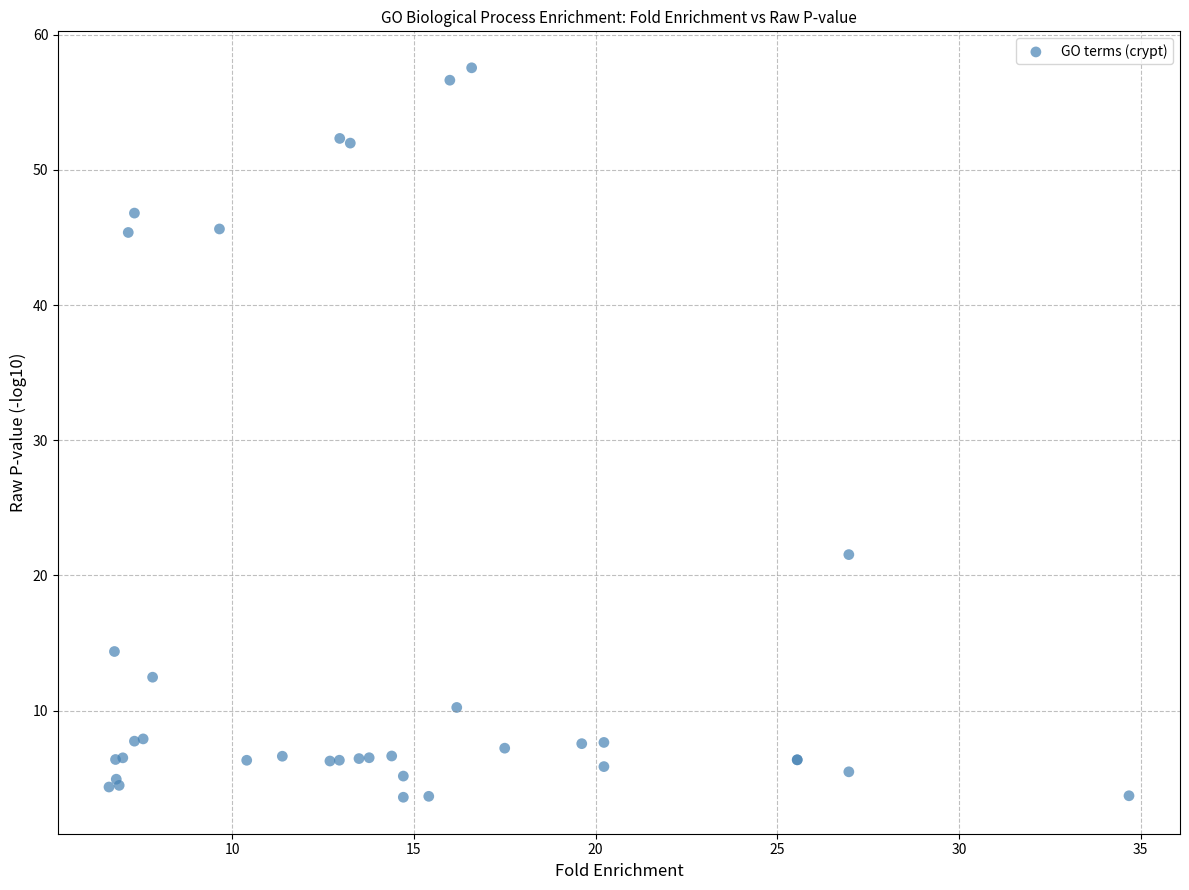

What Y value in the scatter plot is closest to 30?

21.5